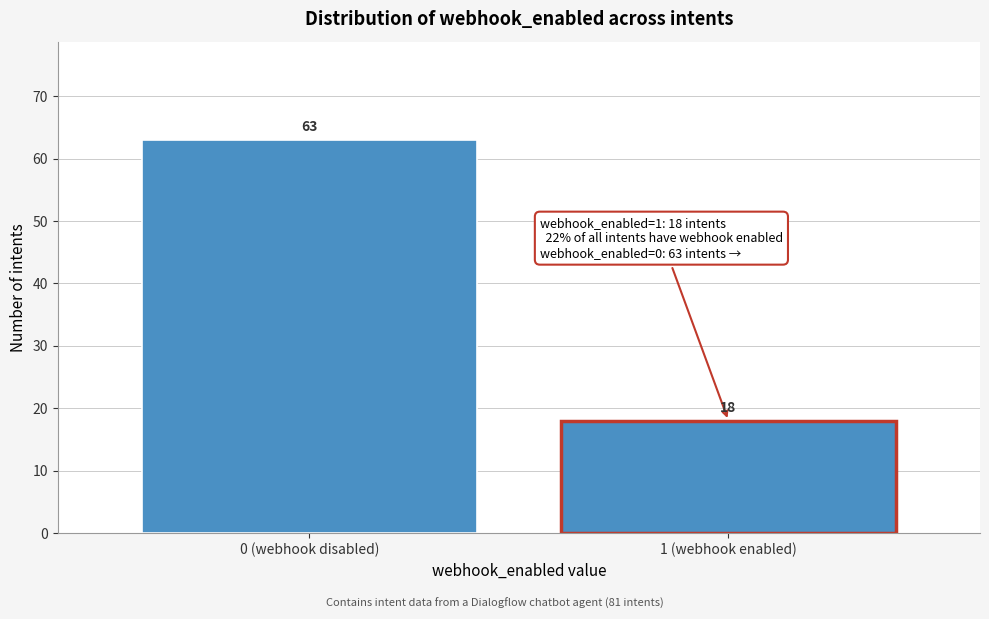

Reading right to left, list all the values displayed in this chart.

1 (webhook enabled)=18	0 (webhook disabled)=63